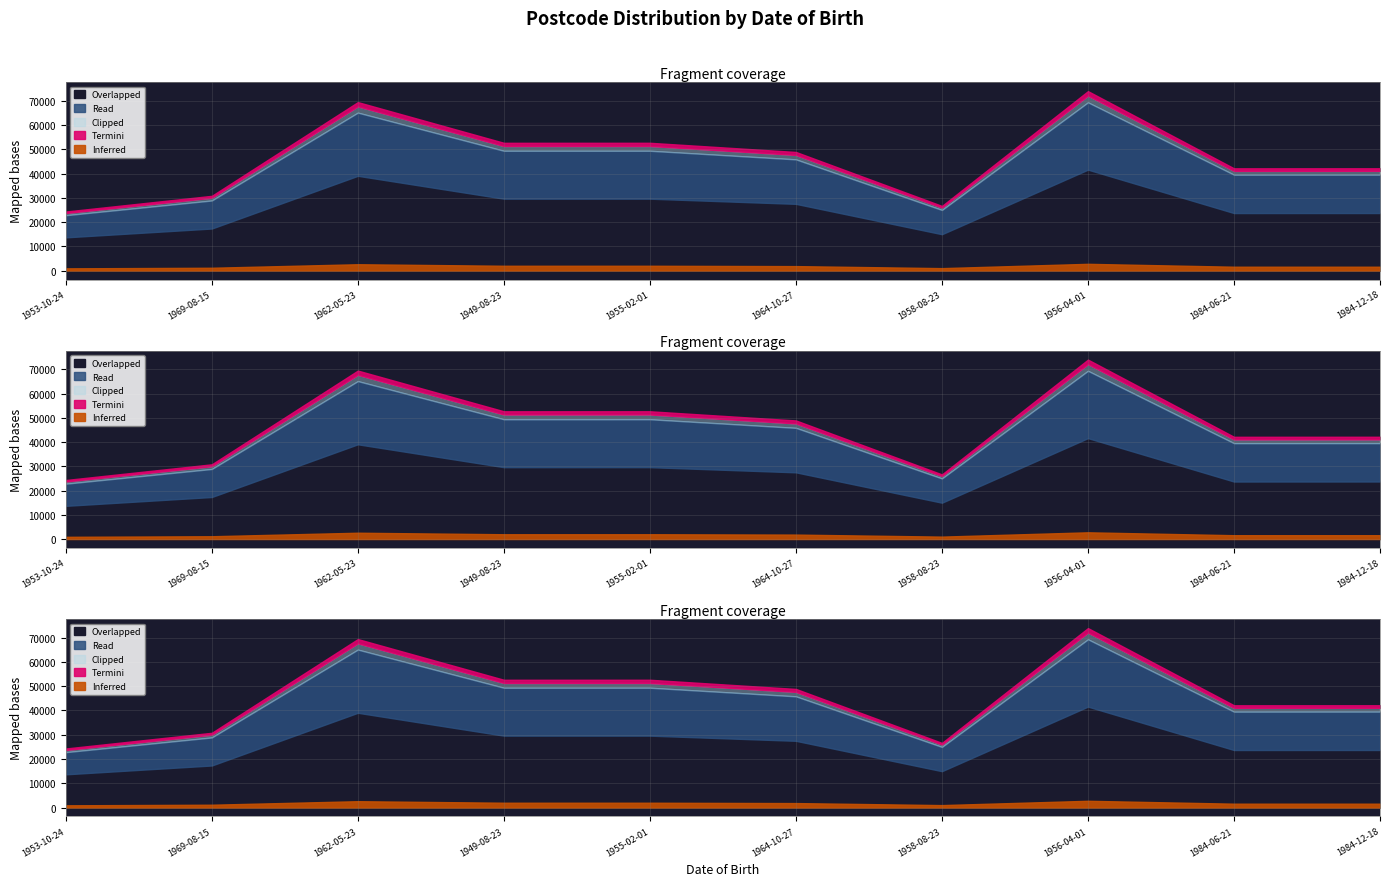

Rank the categories by value from highest to lowest.

1956-04-01, 1962-05-23, 1955-02-01, 1949-08-23, 1964-10-27, 1984-12-18, 1984-06-21, 1969-08-15, 1958-08-23, 1953-10-24